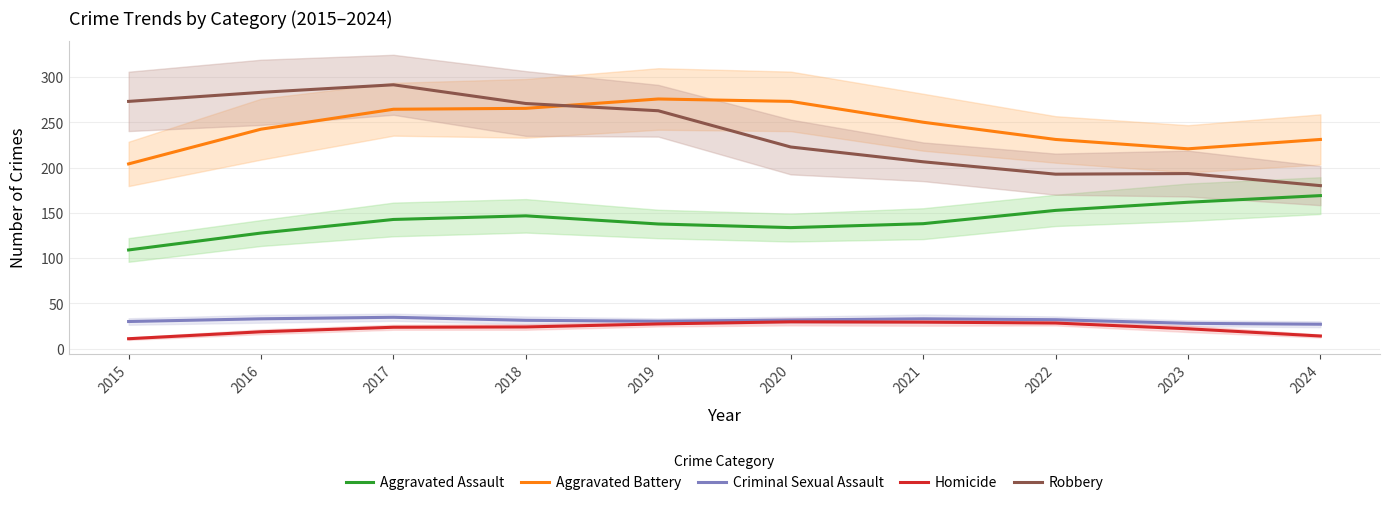

What is the difference between the Homicide values at 2022 and 2023?

6.3